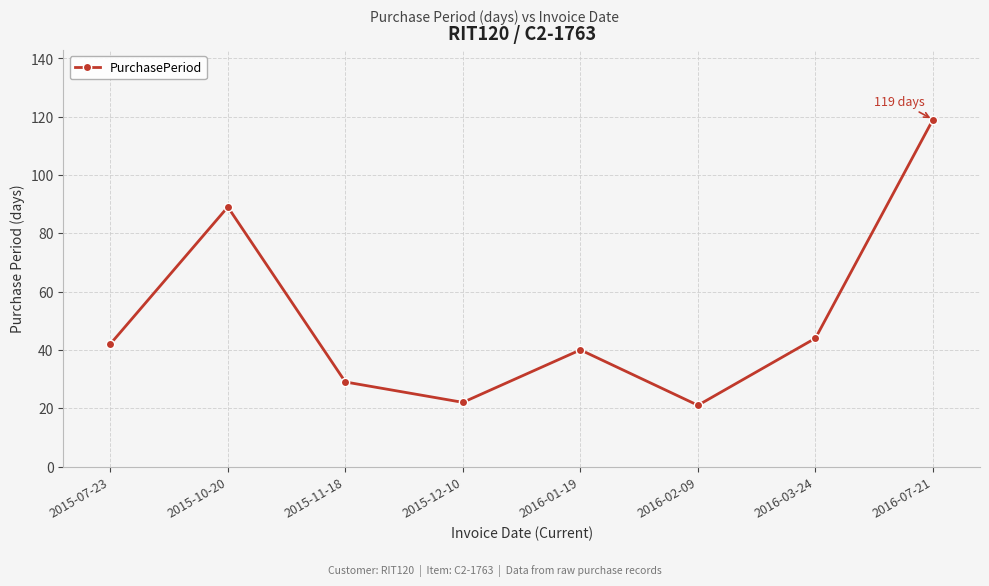

Which has a higher value, 2016-02-09 or 2016-03-24?

2016-03-24